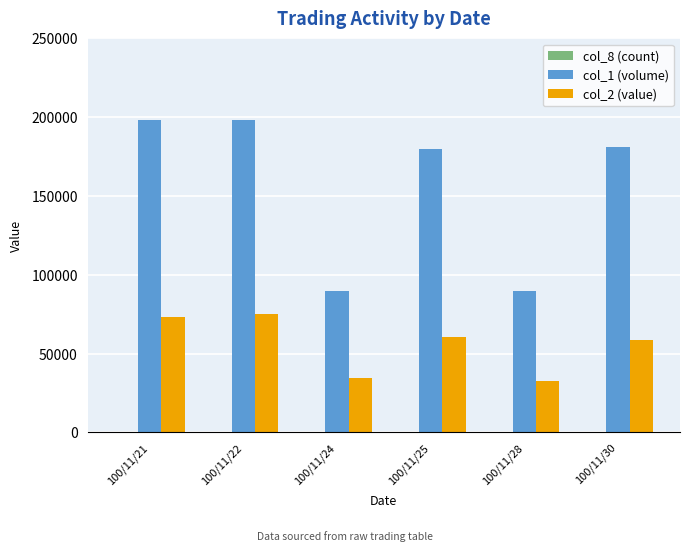

What is the maximum value shown in the chart?

198000